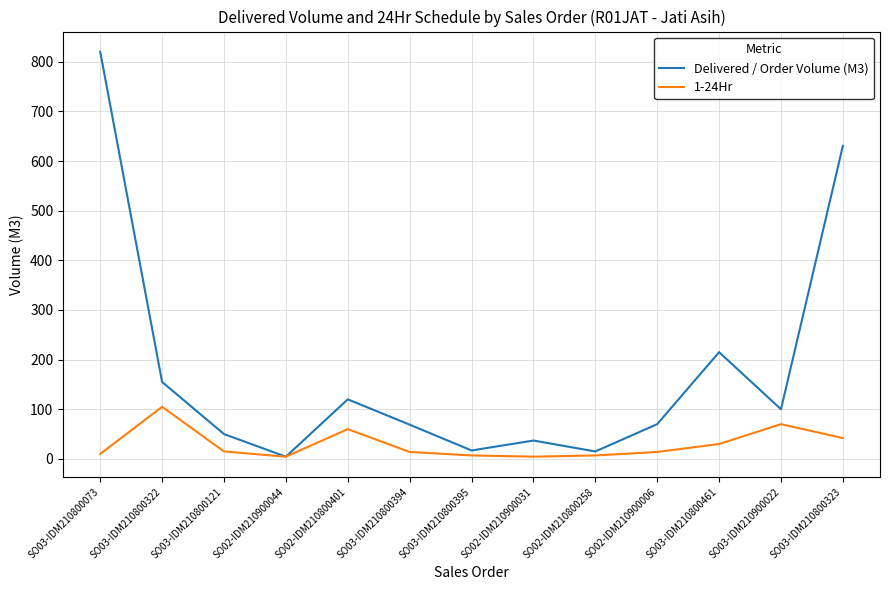

At which label is Delivered / Order Volume (M3) closest to 412?

SO03-IDM210800461